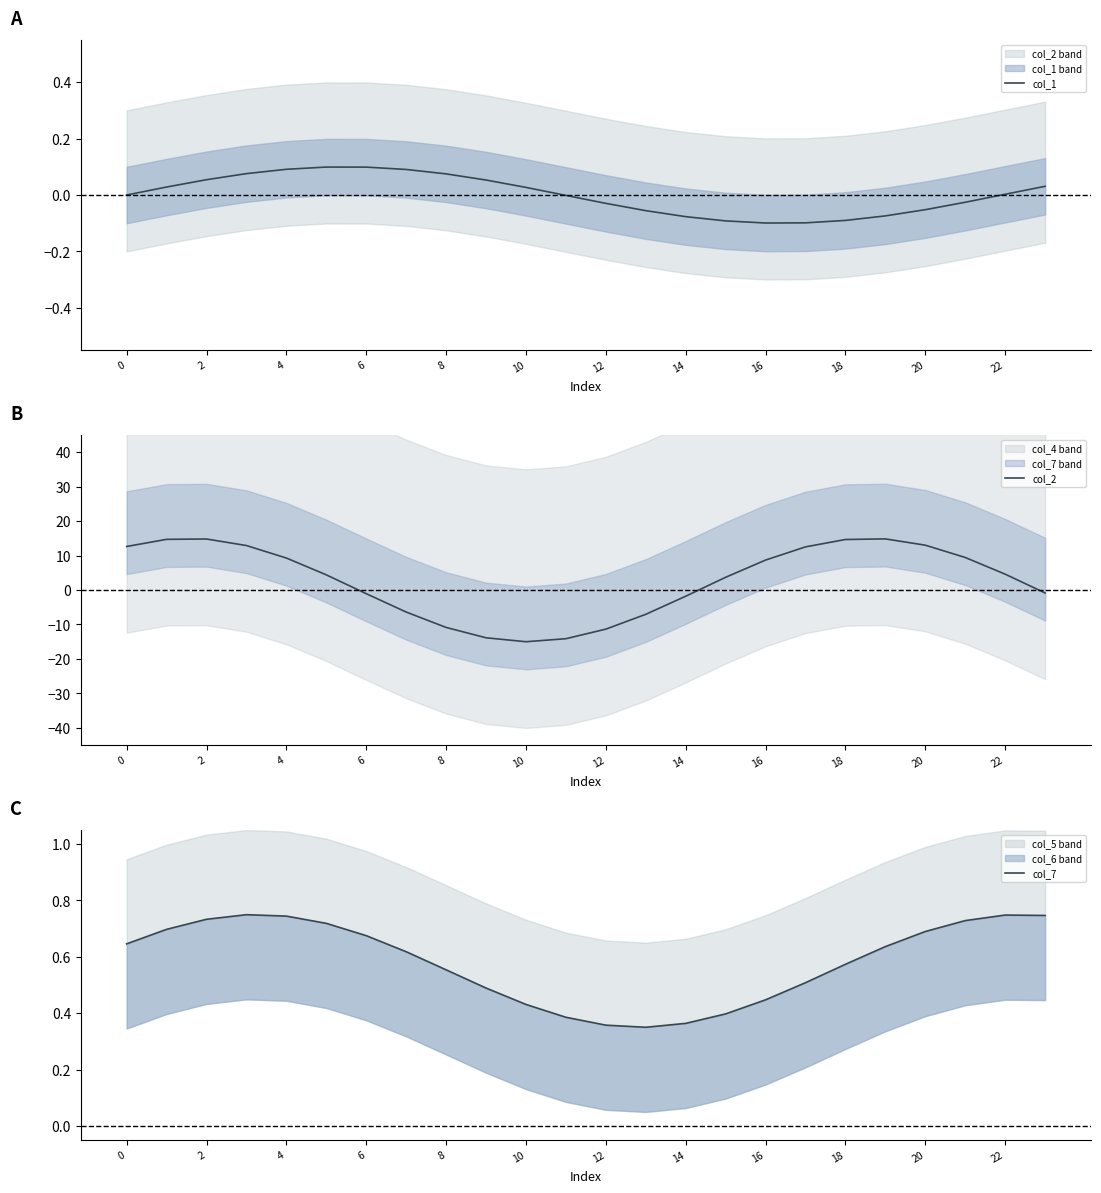

The col_1 series shows 0.0 at 0. True or false?

True